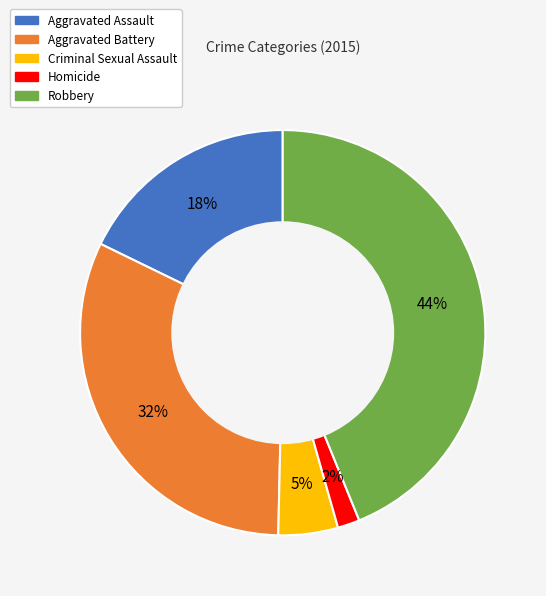

Does Aggravated Assault represent more than half of the total?

No